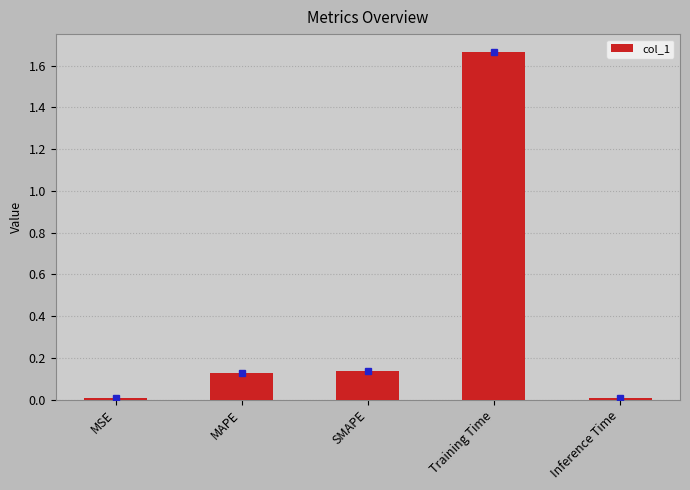

How many bars are there in total?

5